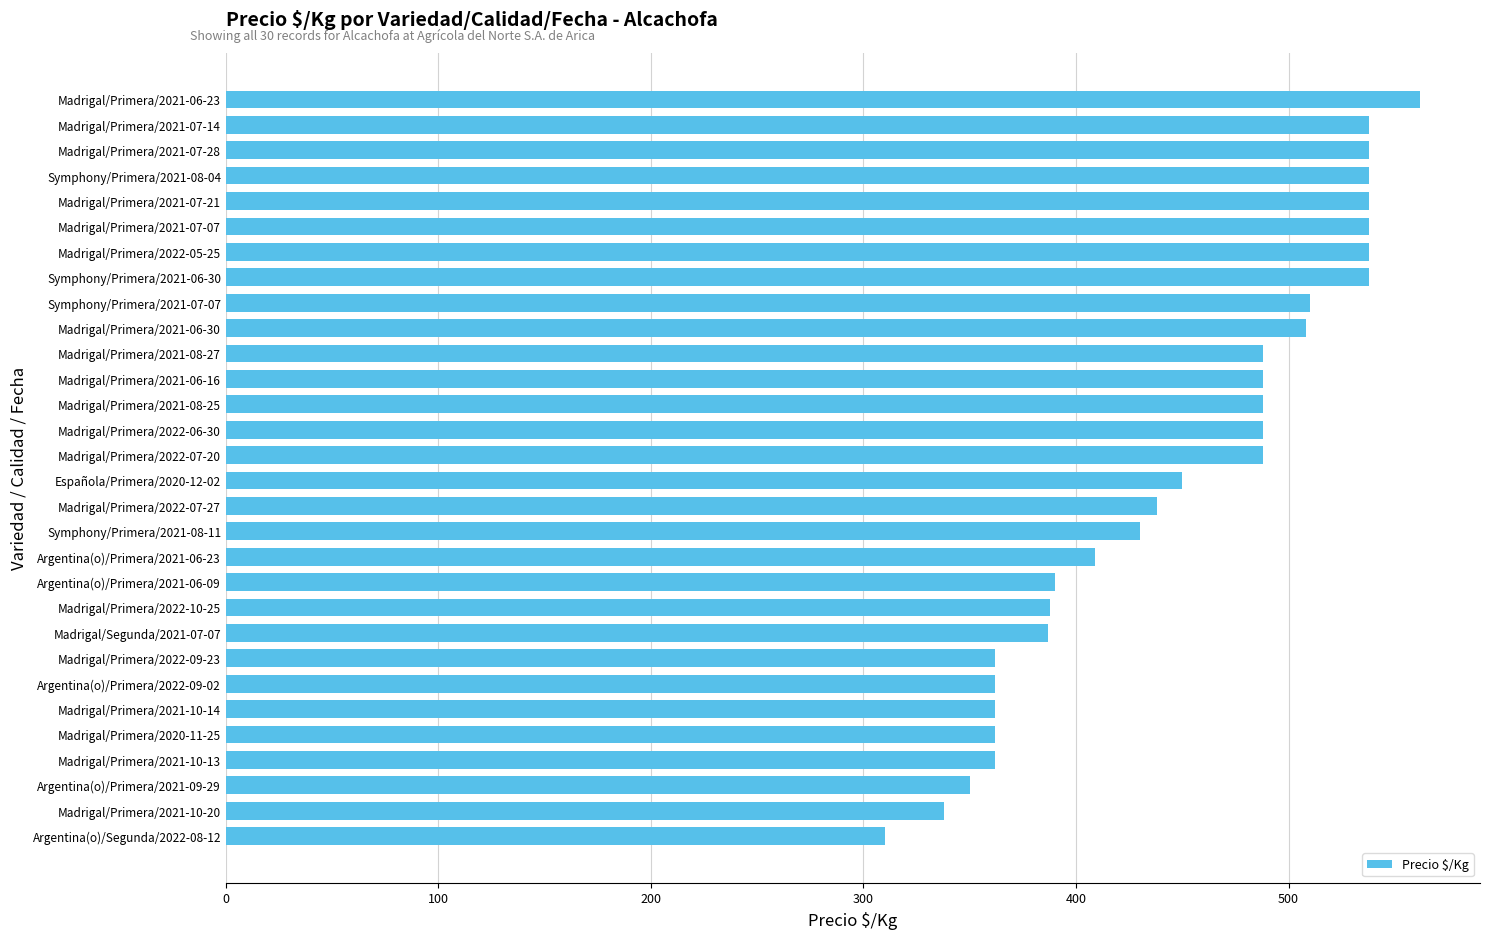

True or false: the data shows 488 at Madrigal/Primera/2021-08-25.

True